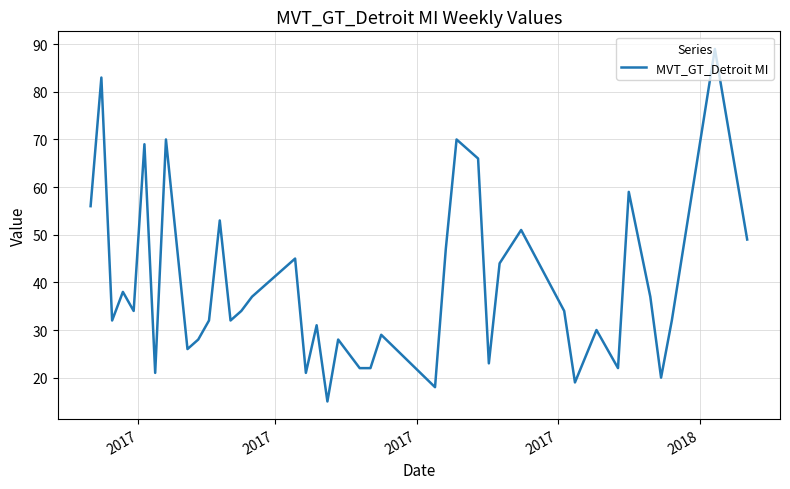

Does the chart display data point markers on the line(s)?

No